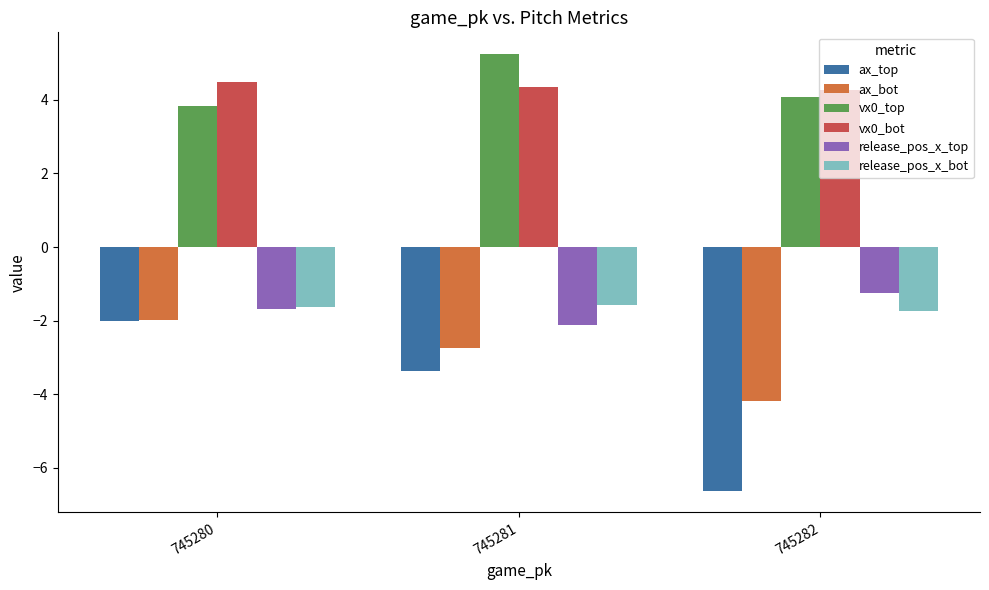

What is the total value across all series at 745282?

-5.4